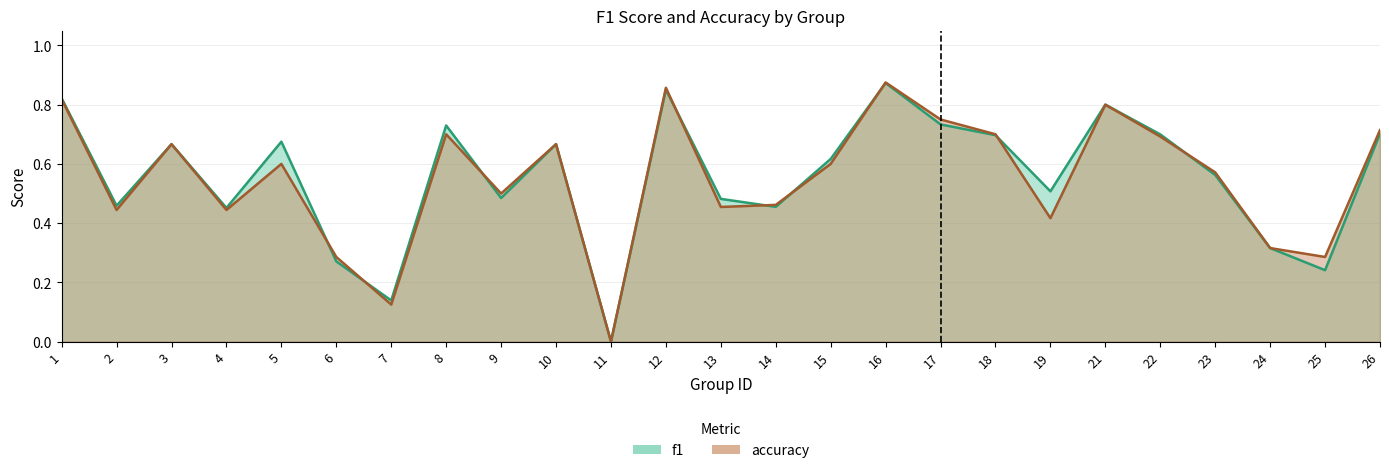

Reading right to left, list all the values displayed in this chart.

f1: 26=0.7	25=0.2	24=0.3	23=0.6	22=0.7	21=0.8	19=0.5	18=0.7	17=0.7	16=0.9	15=0.6	14=0.5	13=0.5	12=0.9	11=0.0	10=0.7	9=0.5	8=0.7	7=0.1	6=0.3	5=0.7	4=0.5	3=0.7	2=0.5	1=0.8
accuracy: 26=0.7	25=0.3	24=0.3	23=0.6	22=0.7	21=0.8	19=0.4	18=0.7	17=0.8	16=0.9	15=0.6	14=0.5	13=0.5	12=0.9	11=0.0	10=0.7	9=0.5	8=0.7	7=0.1	6=0.3	5=0.6	4=0.4	3=0.7	2=0.4	1=0.8